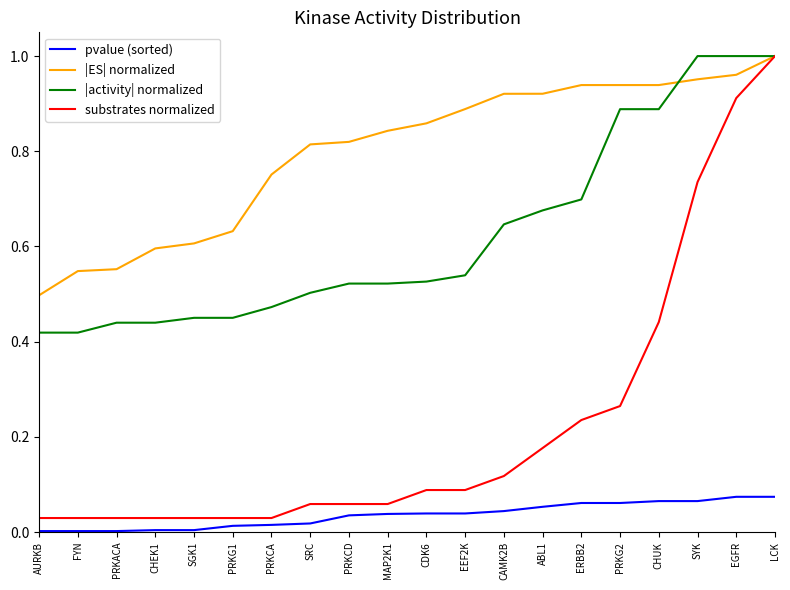

Is this an area chart (filled region under the line)?

No